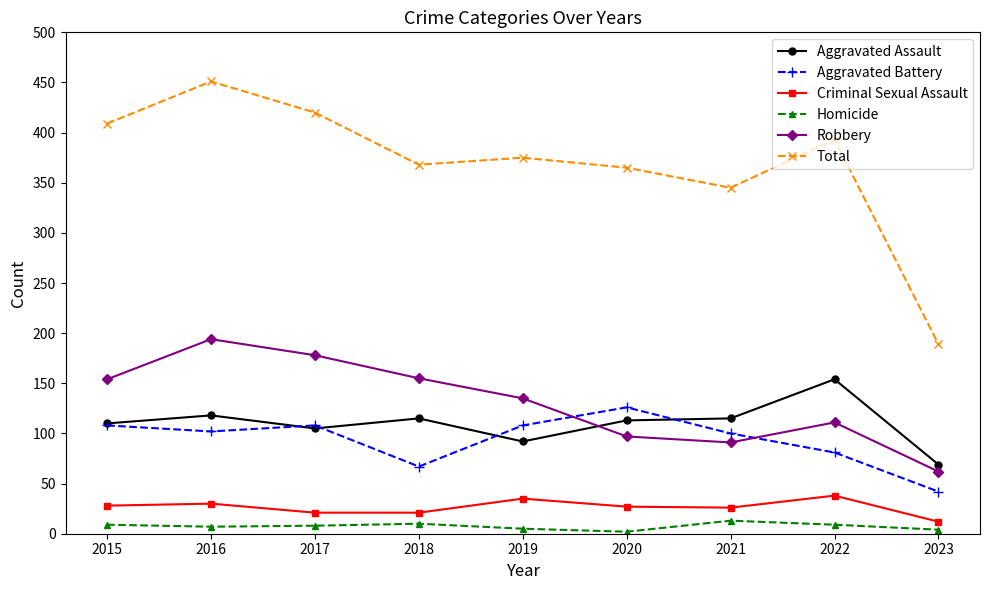

Read the Total value at 2021.

345